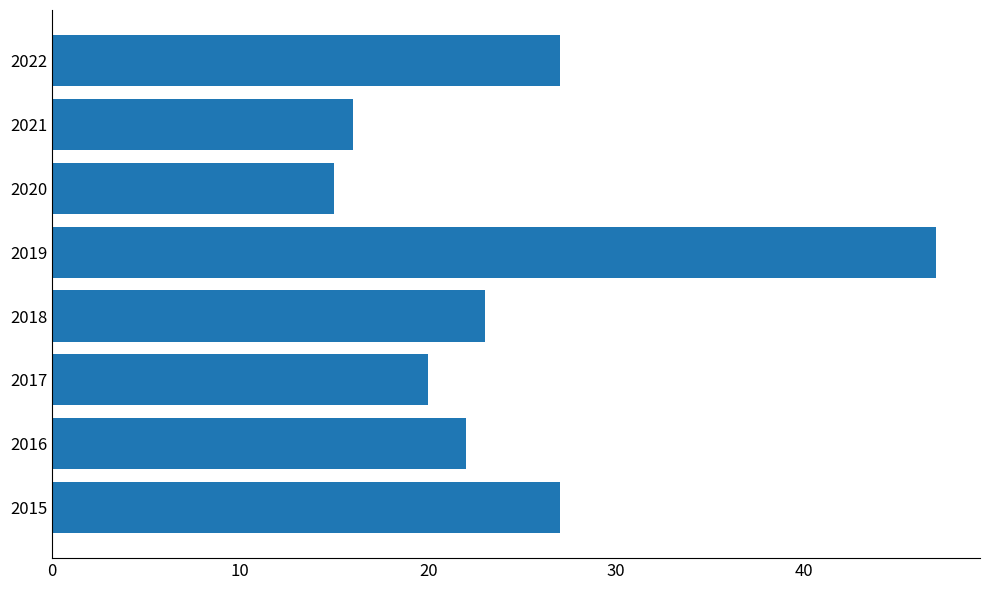

What is the minimum value shown in the chart?

15